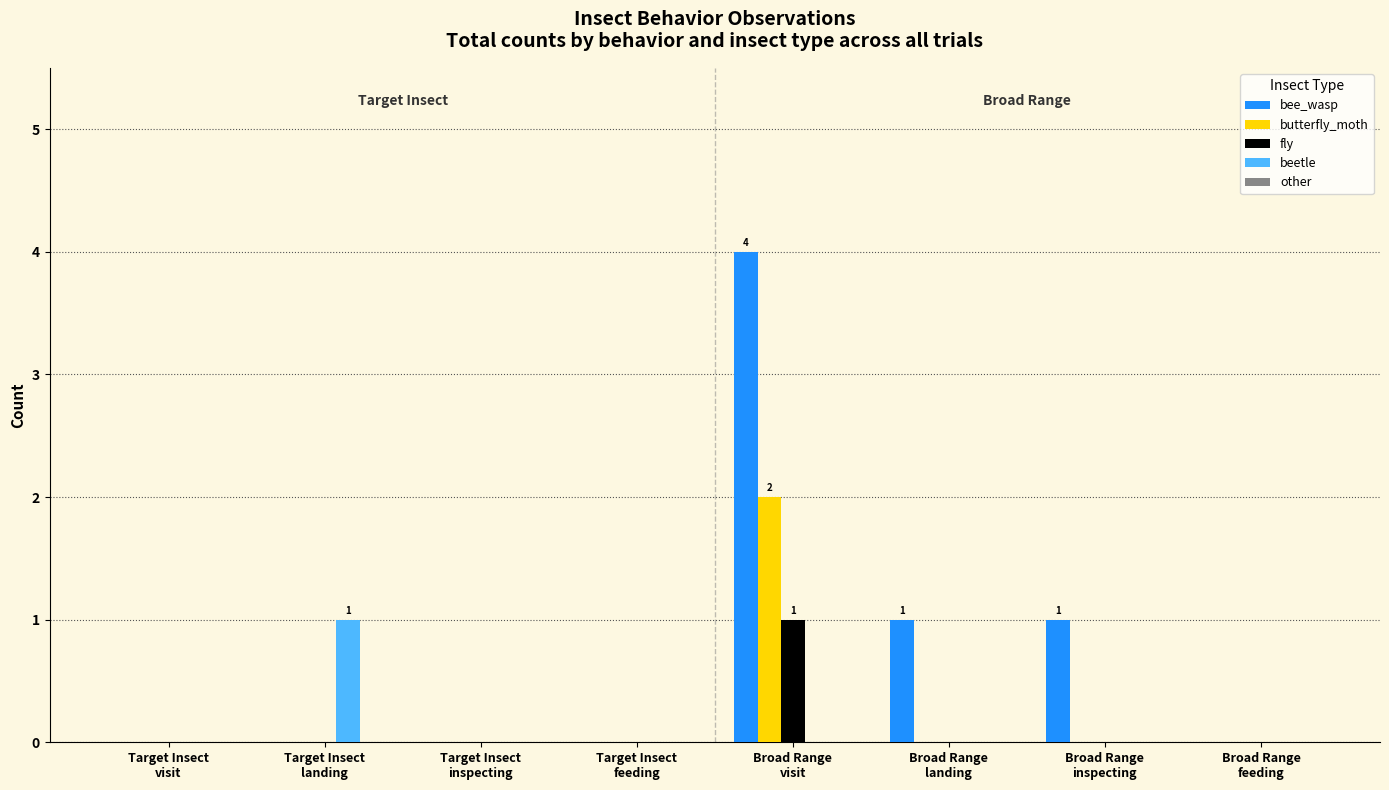

Which series has the largest total across all categories?

bee_wasp